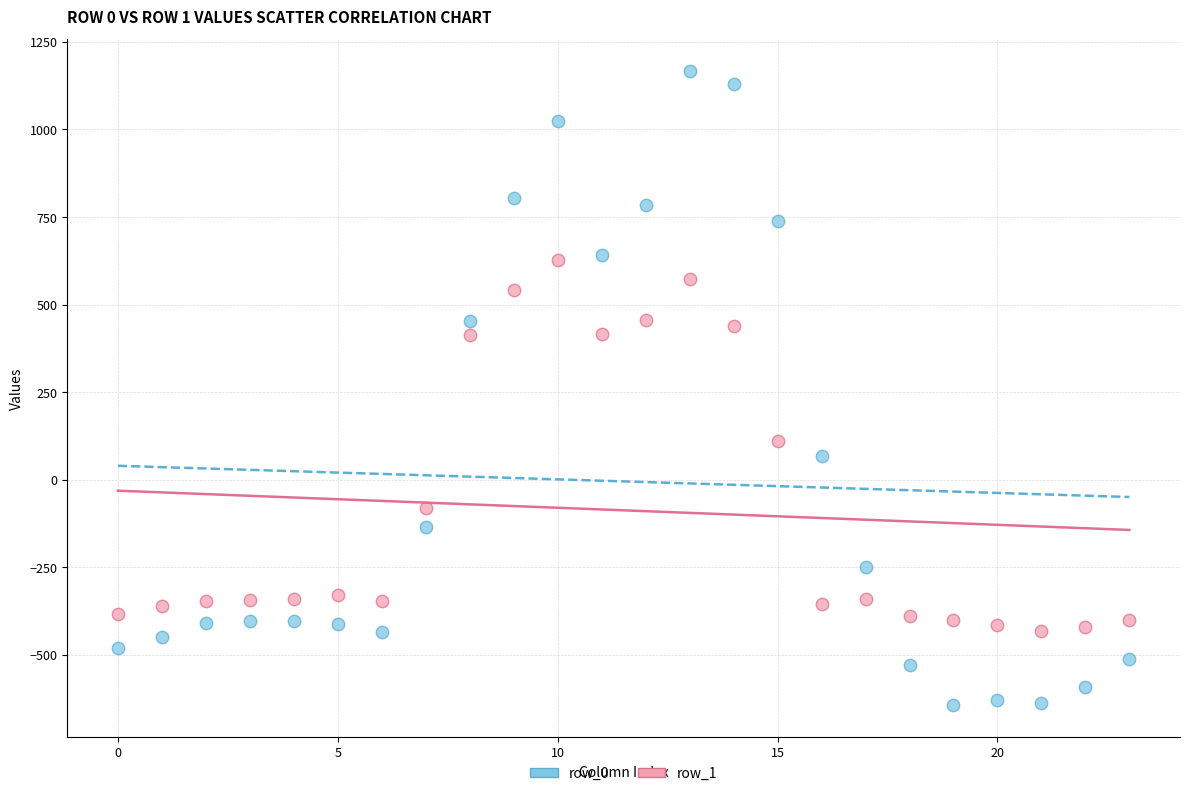

Which series contains the lowest Y value?

row_0